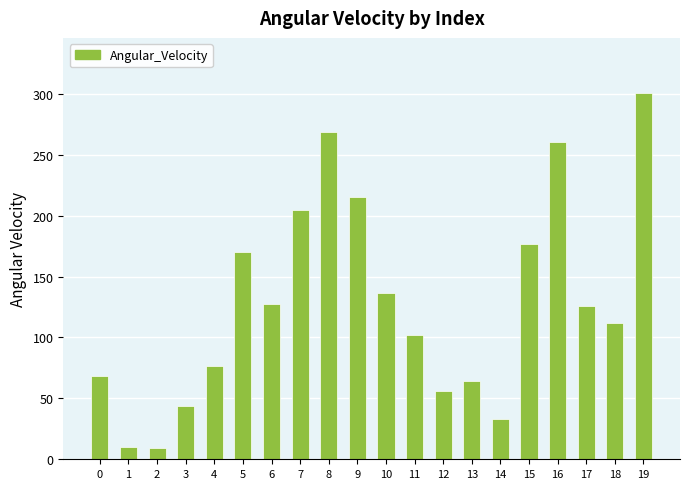

At which category does the chart reach its peak across all series?

19